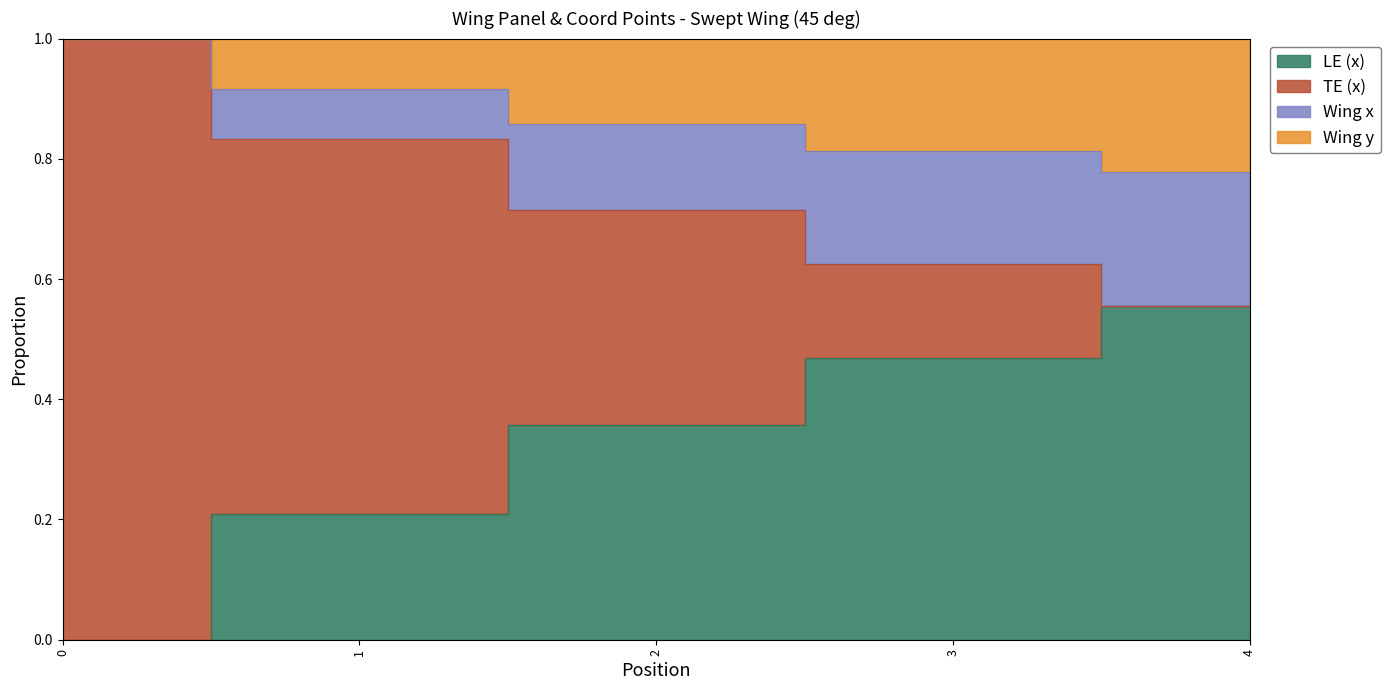

What is the sum of all Wing x values?

3.7